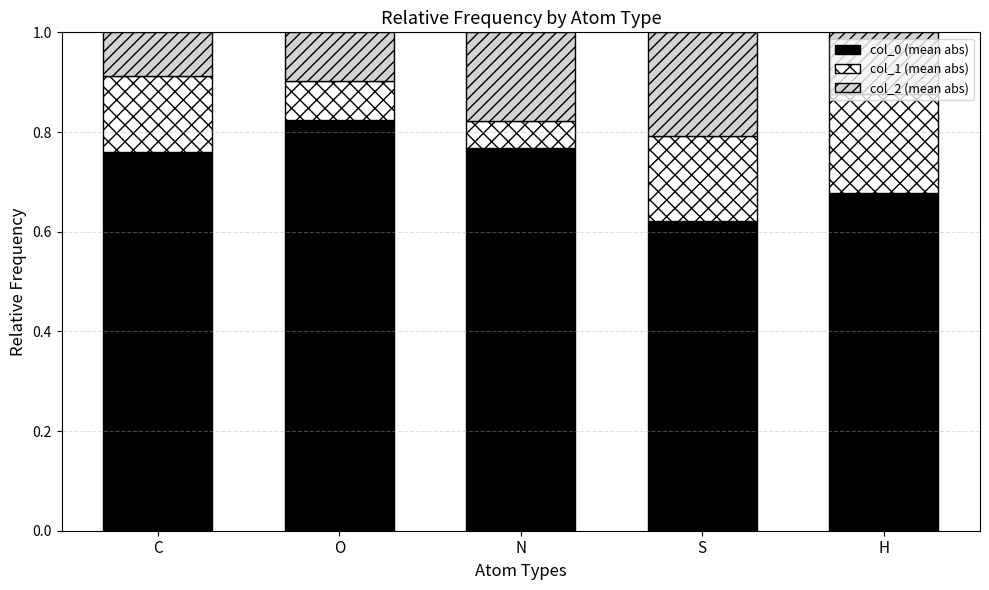

True or false: col_0 (mean abs) has a value of 0.2 at S.

False